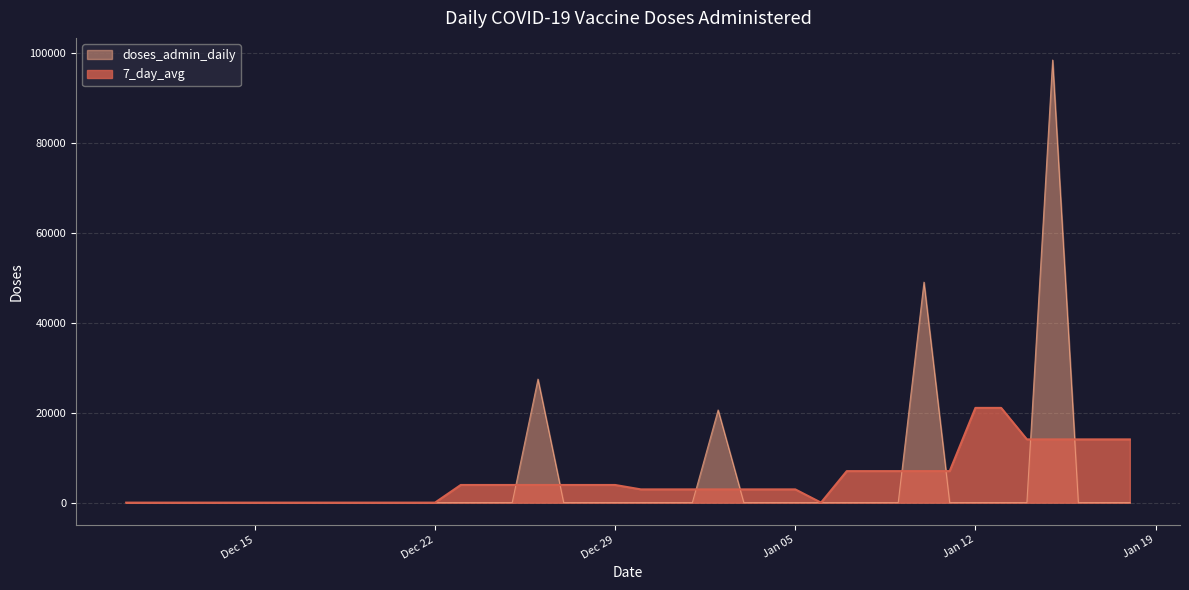

Rank the series by their maximum value, from highest to lowest.

doses_admin_daily, 7_day_avg